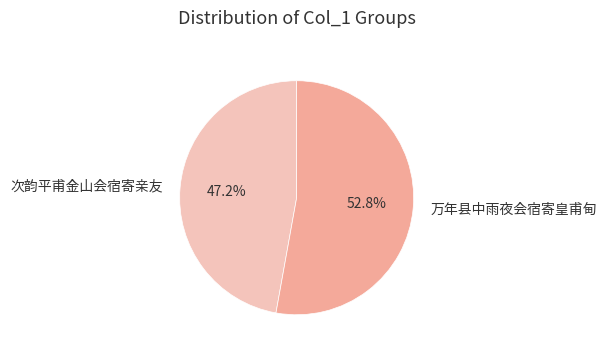

Count the number of slices in the pie.

2